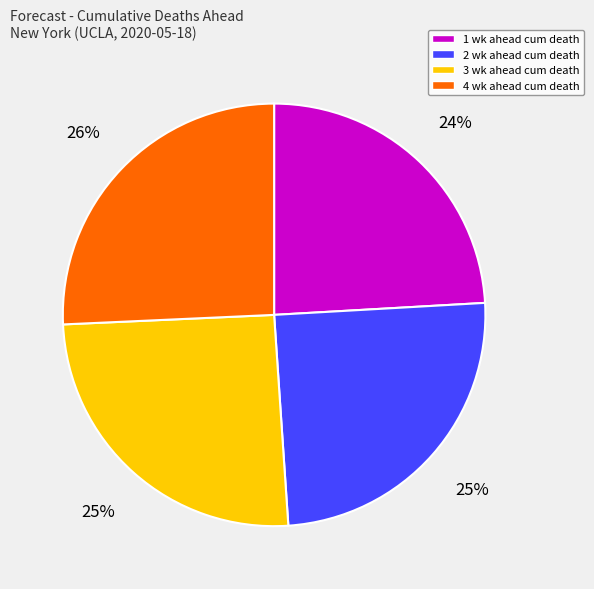

Which has a higher value, 2 wk ahead cum death or 4 wk ahead cum death?

4 wk ahead cum death